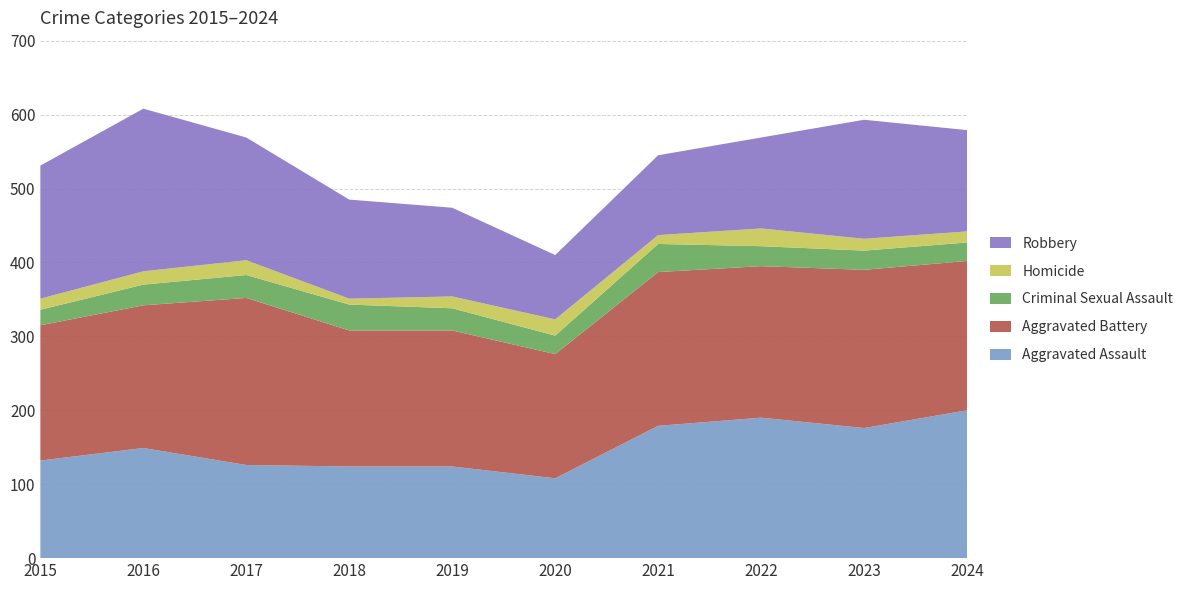

Reading right to left, list all the values displayed in this chart.

Aggravated Assault: 200	176	190	179	108	124	124	126	149	132
Aggravated Battery: 202	214	205	208	168	184	184	226	193	183
Criminal Sexual Assault: 25	26	27	38	25	30	35	31	28	21
Homicide: 15	16	24	12	22	16	8	20	18	15
Robbery: 137	161	123	108	87	120	134	166	220	180